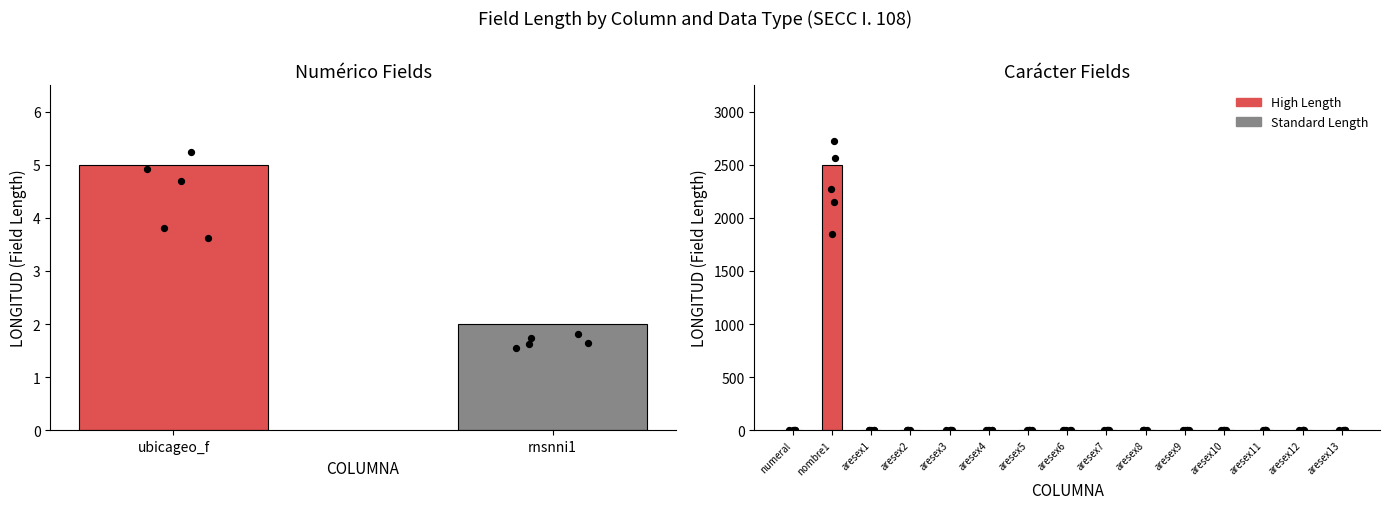

What is the change in value from ubicageo_f to rnsnni1?

-3